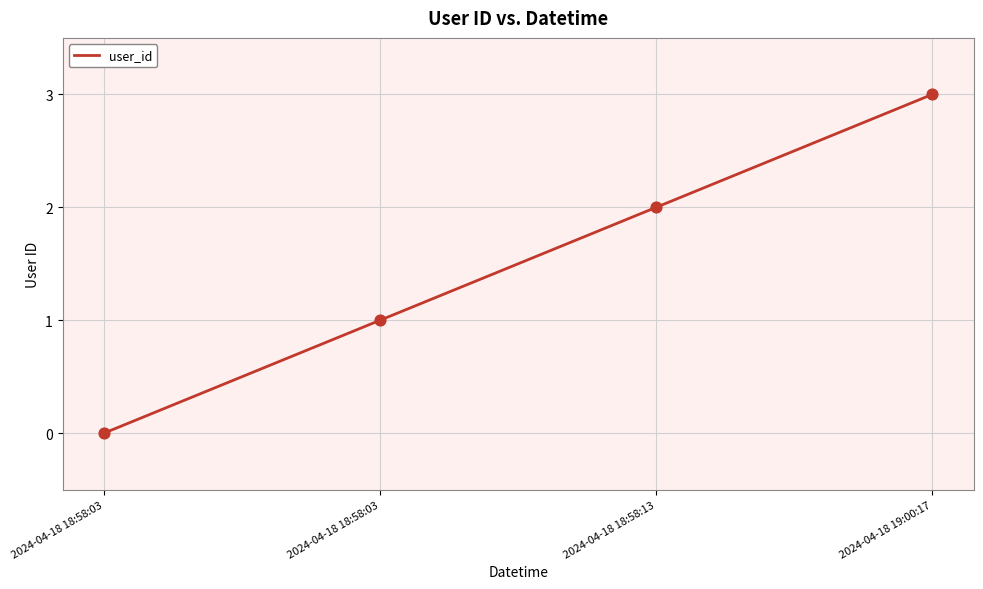

How many distinct data groups are displayed?

1